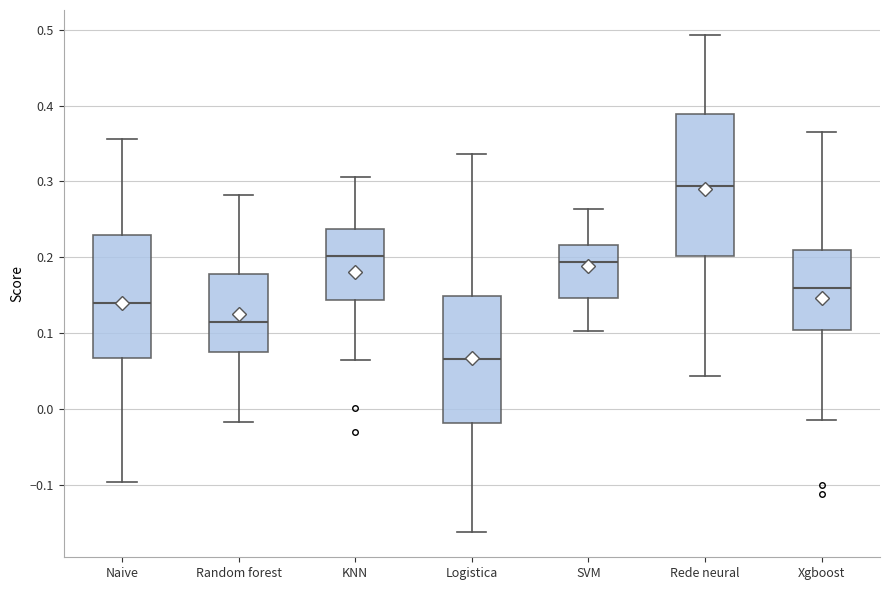

Reading left to right, read every box against the y-axis: the position of its median line, the range the box covers, and the ends of its whiskers. The values are not printed on the chart, so give them approximately, as read against the axis.

Naive: median 0.14, box 0.07 to 0.23, whiskers -0.10 to 0.36
Random forest: median 0.12, box 0.07 to 0.18, whiskers -0.02 to 0.28
KNN: median 0.20, box 0.14 to 0.24, whiskers 0.06 to 0.31
Logistica: median 0.07, box -0.02 to 0.15, whiskers -0.16 to 0.34
SVM: median 0.19, box 0.15 to 0.22, whiskers 0.10 to 0.26
Rede neural: median 0.29, box 0.20 to 0.39, whiskers 0.04 to 0.49
Xgboost: median 0.16, box 0.10 to 0.21, whiskers -0.01 to 0.37